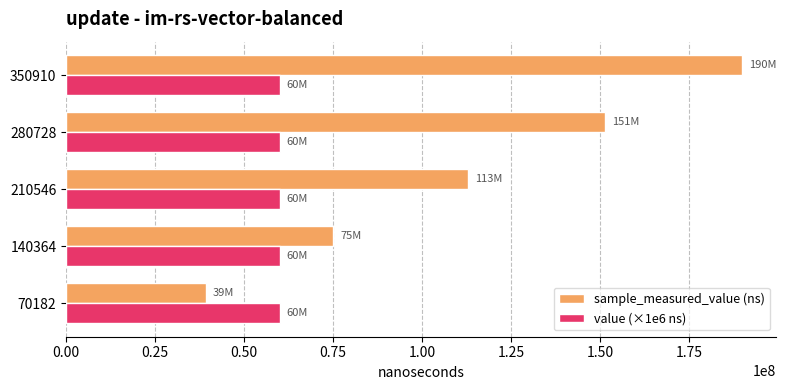

Read the value (×1e6 ns) value at 140364.

60000000